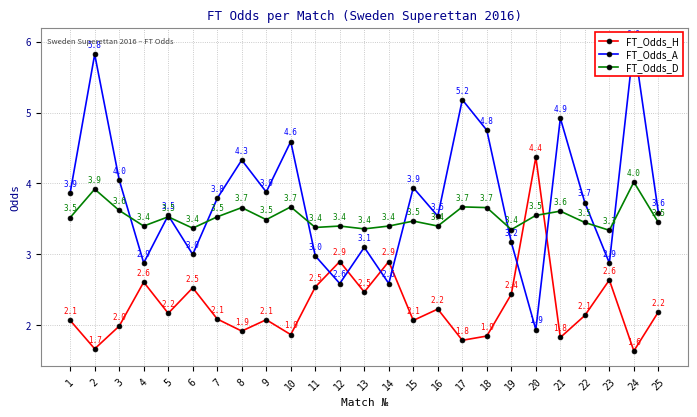

Reading left to right, what are all the values shown in this chart?

FT_Odds_H: 1=2.1	2=1.7	3=2.0	4=2.6	5=2.2	6=2.5	7=2.1	8=1.9	9=2.1	10=1.9	11=2.5	12=2.9	13=2.5	14=2.9	15=2.1	16=2.2	17=1.8	18=1.9	19=2.4	20=4.4	21=1.8	22=2.1	23=2.6	24=1.6	25=2.2
FT_Odds_A: 1=3.9	2=5.8	3=4.0	4=2.9	5=3.5	6=3.0	7=3.8	8=4.3	9=3.9	10=4.6	11=3.0	12=2.6	13=3.1	14=2.6	15=3.9	16=3.5	17=5.2	18=4.8	19=3.2	20=1.9	21=4.9	22=3.7	23=2.9	24=6.0	25=3.6
FT_Odds_D: 1=3.5	2=3.9	3=3.6	4=3.4	5=3.5	6=3.4	7=3.5	8=3.7	9=3.5	10=3.7	11=3.4	12=3.4	13=3.4	14=3.4	15=3.5	16=3.4	17=3.7	18=3.7	19=3.4	20=3.5	21=3.6	22=3.5	23=3.3	24=4.0	25=3.5